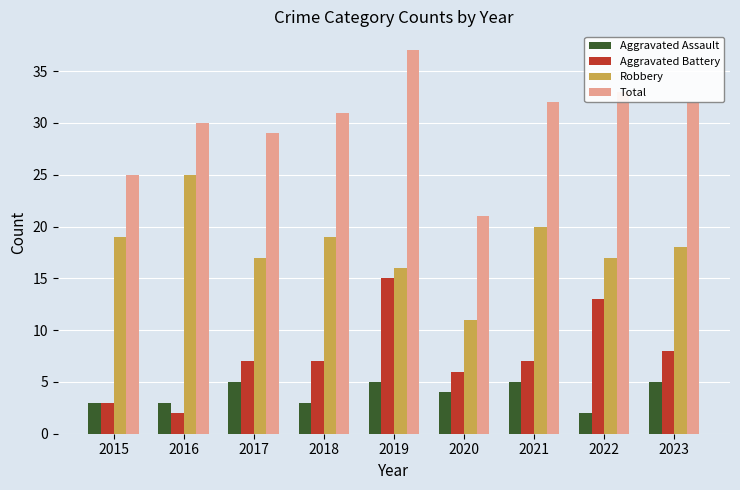

Reading left to right, extract all data points from this chart.

Aggravated Assault: 2015=3	2016=3	2017=5	2018=3	2019=5	2020=4	2021=5	2022=2	2023=5
Aggravated Battery: 2015=3	2016=2	2017=7	2018=7	2019=15	2020=6	2021=7	2022=13	2023=8
Robbery: 2015=19	2016=25	2017=17	2018=19	2019=16	2020=11	2021=20	2022=17	2023=18
Total: 2015=25	2016=30	2017=29	2018=31	2019=37	2020=21	2021=32	2022=33	2023=32